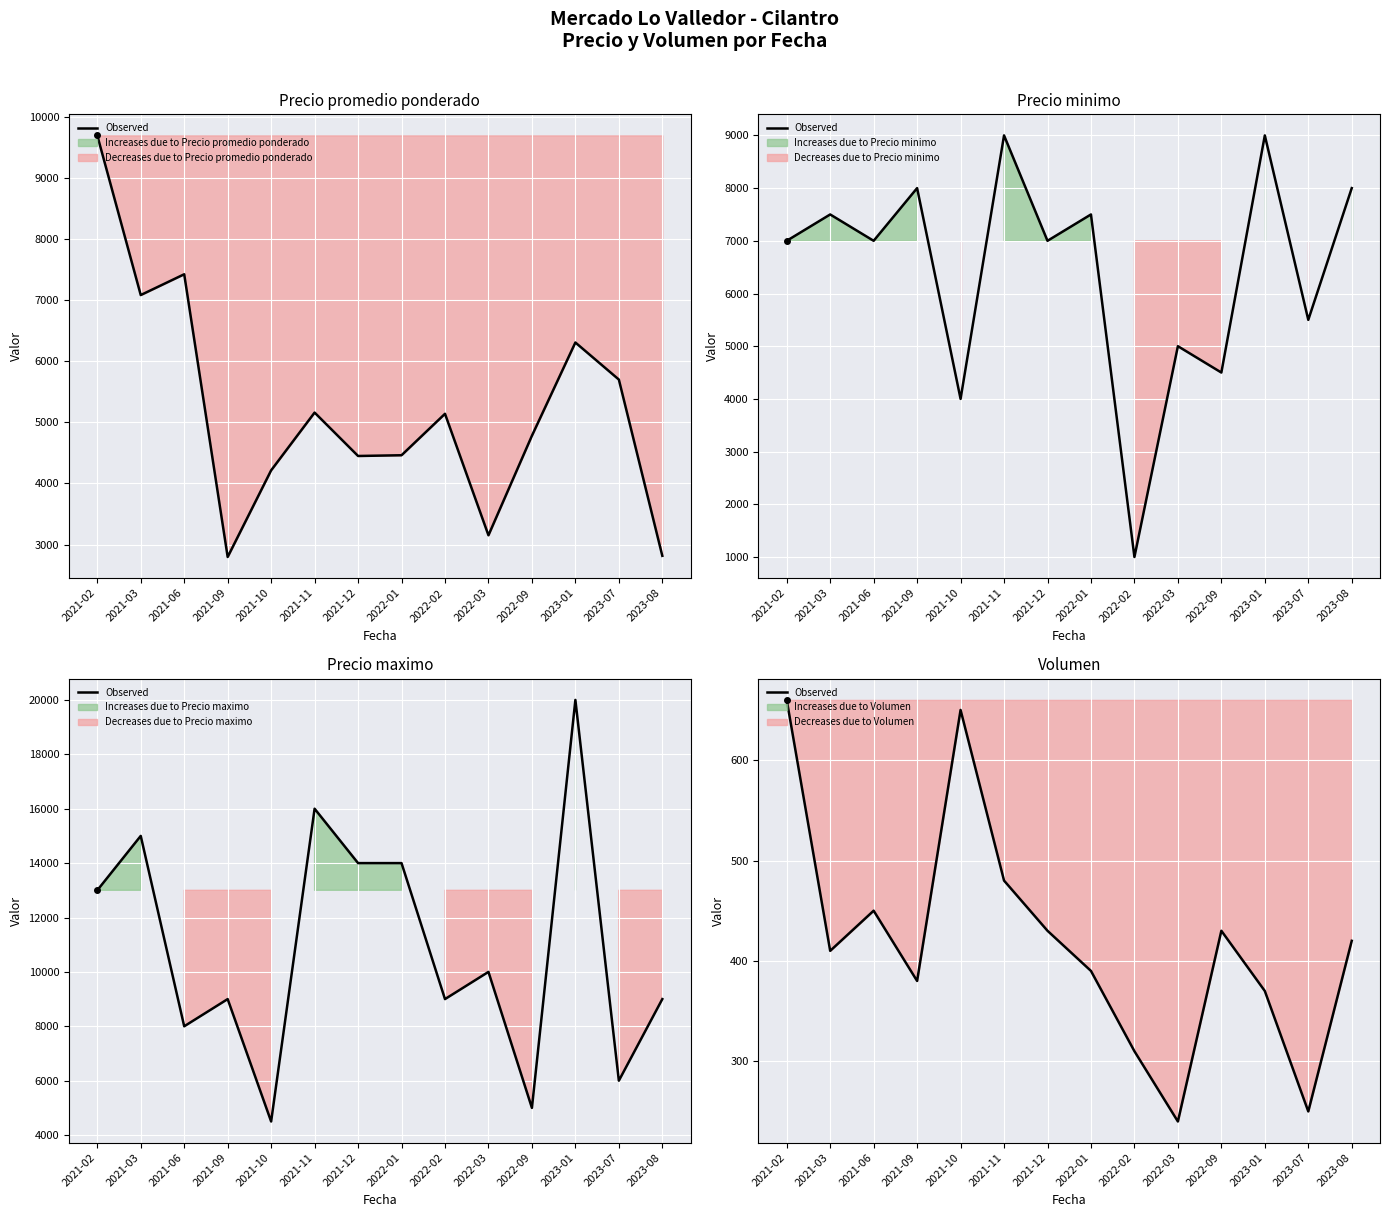

How many values are below 420?

7